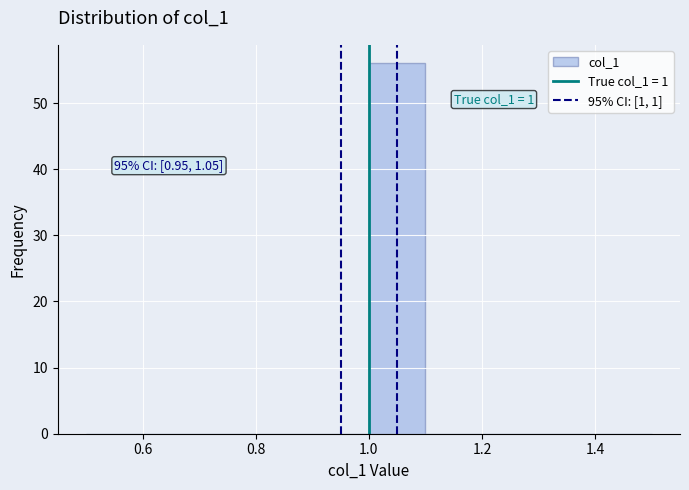

Which range on the x-axis has the tallest bar?

1.0 to 1.1